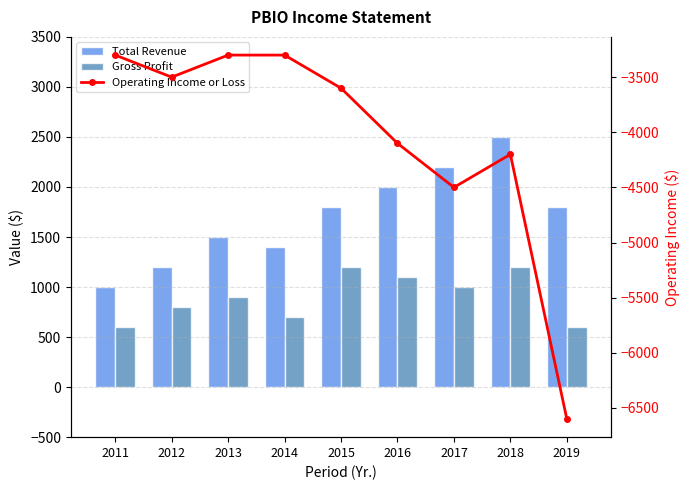

Is it true that Gross Profit equals 262 at 2013?

False